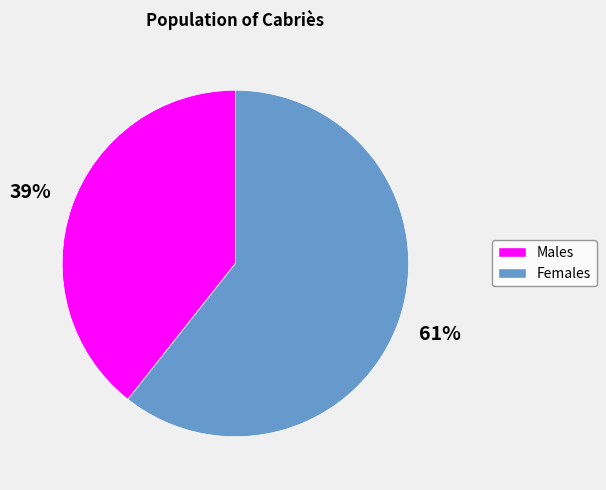

Count the number of slices in the pie.

2